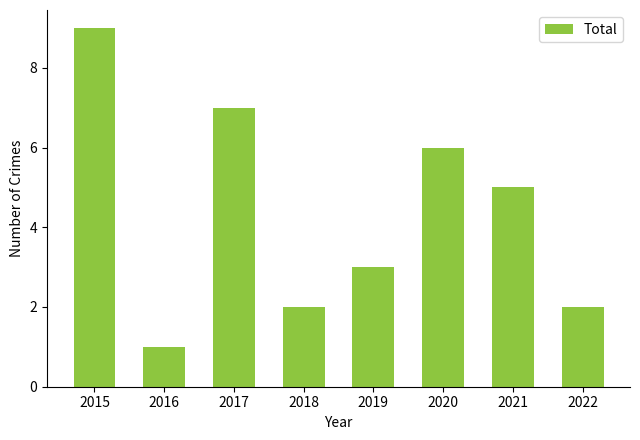

Approximately how many times larger is the value at 2022 compared to 2021?

0.4